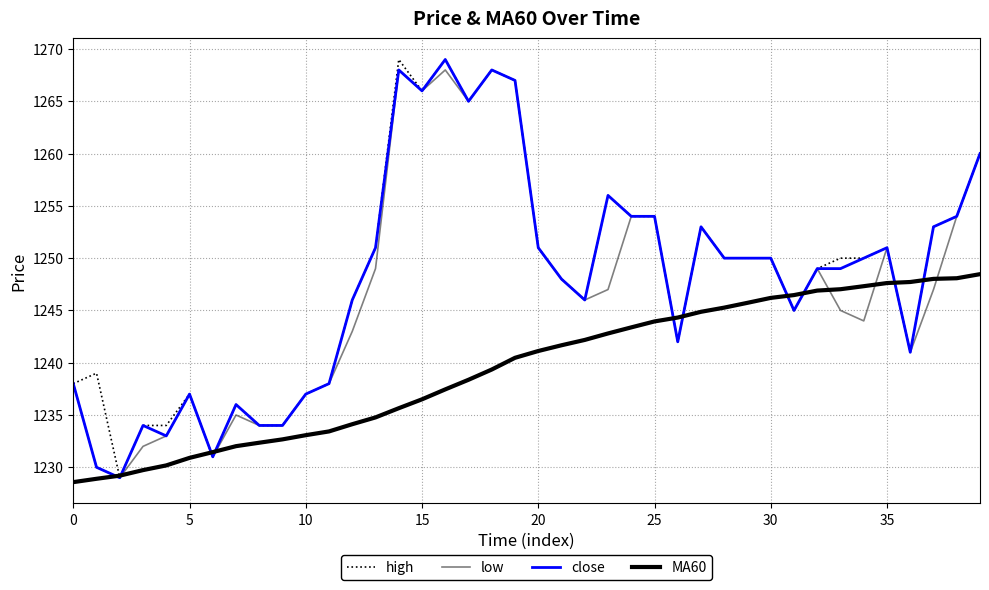

How many lines are shown in the chart?

4